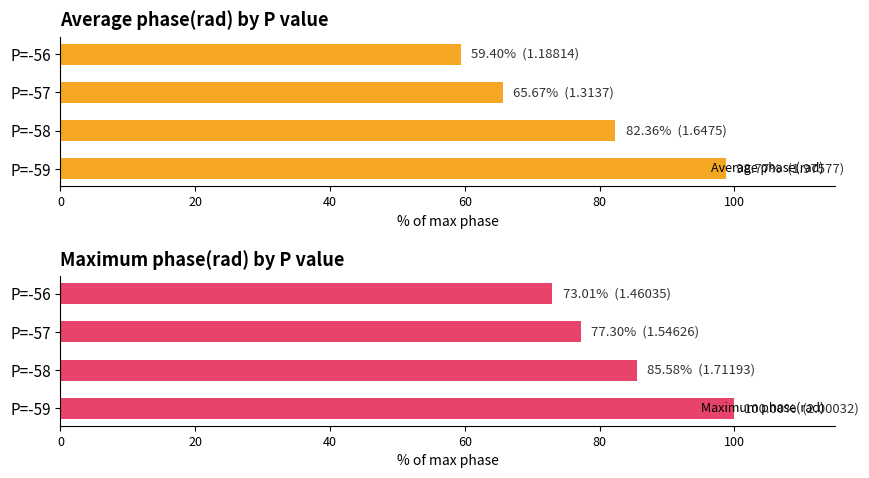

Which series has the widest spread of values?

Average phase(rad)